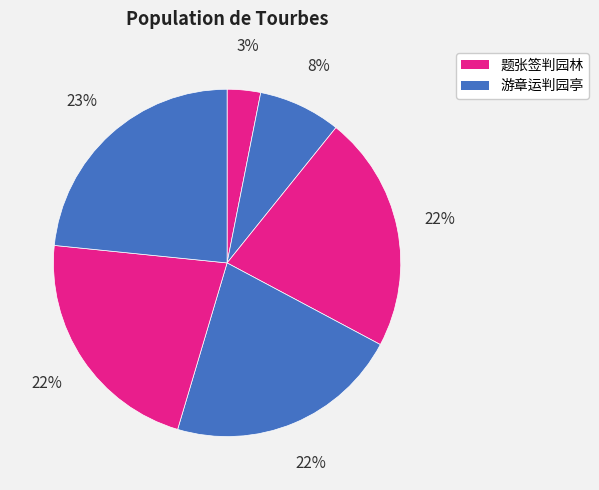

Which category has the biggest portion of the pie?

游章运判园亭